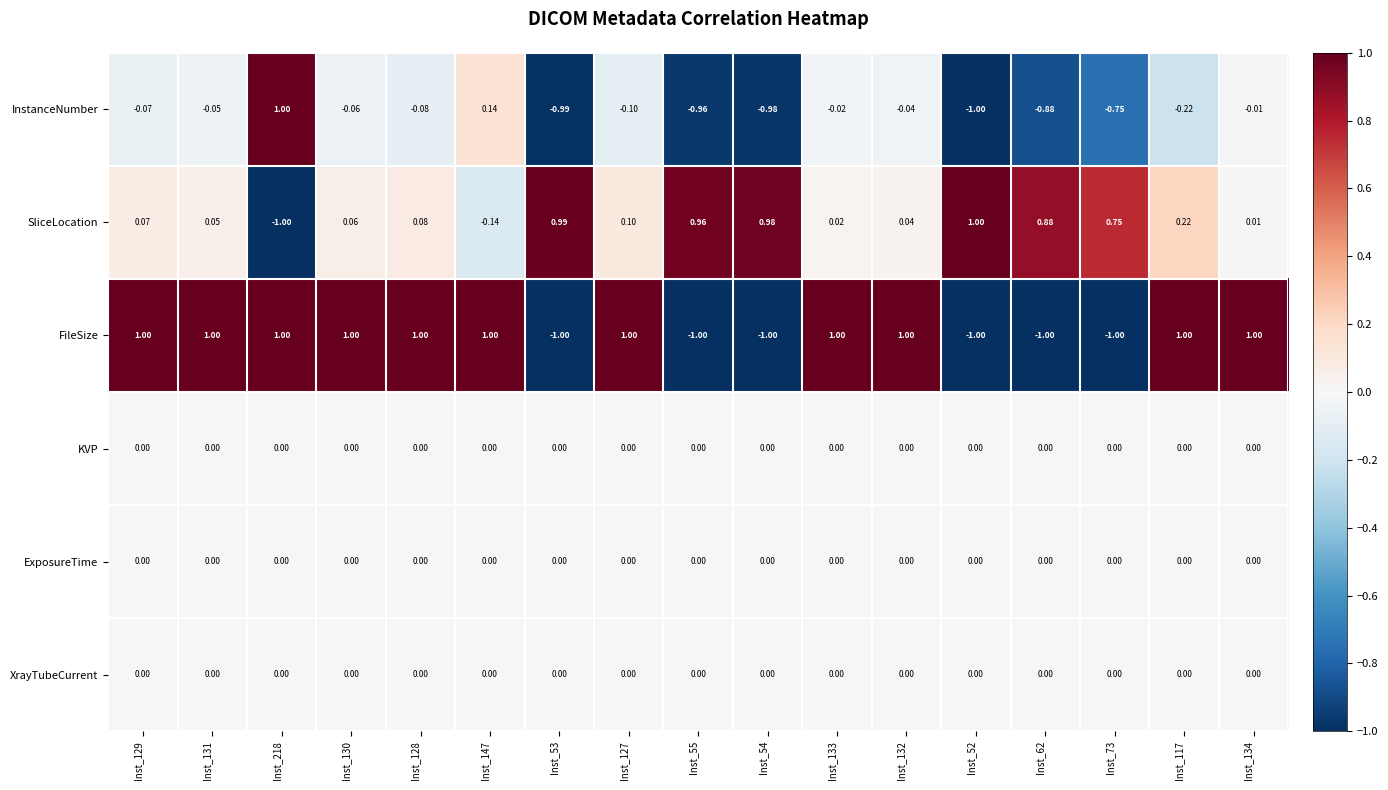

What is the spread (max minus min) of values at Inst_62?

1.9